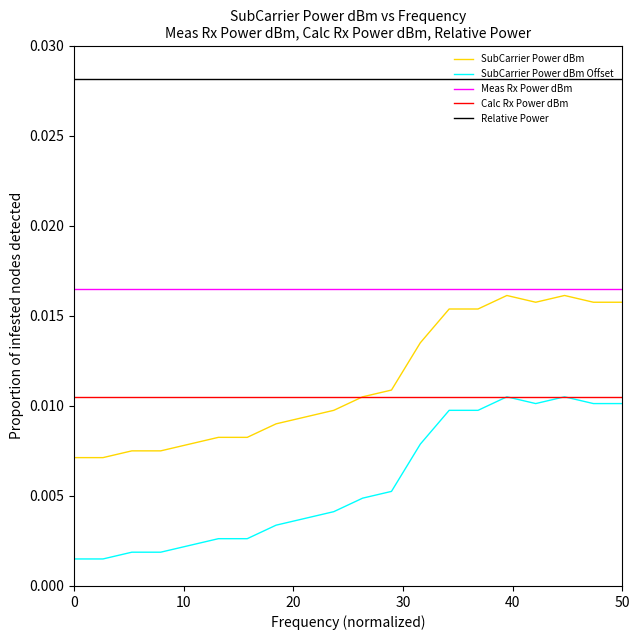

Which series has the largest total across all categories?

Relative Power